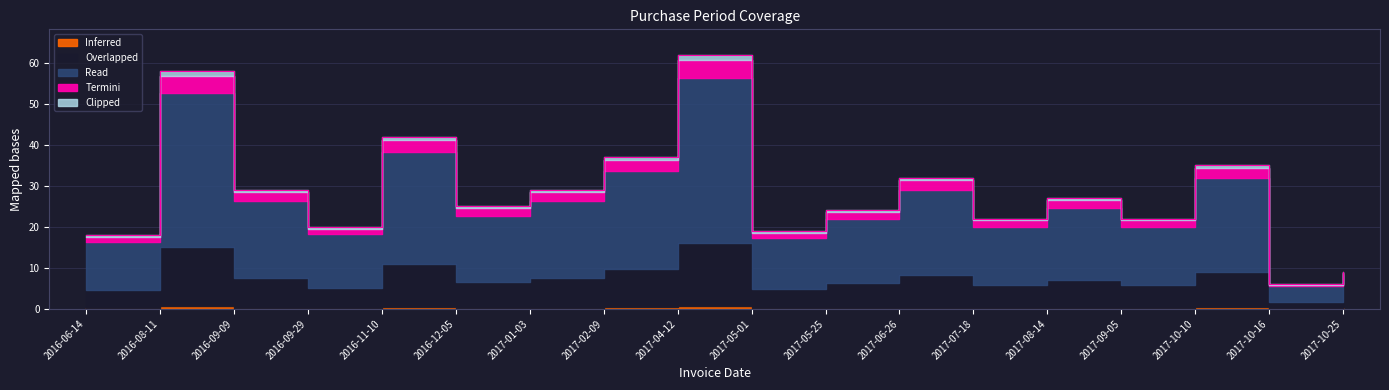

What value does the data have at 2017-05-01?

19.0